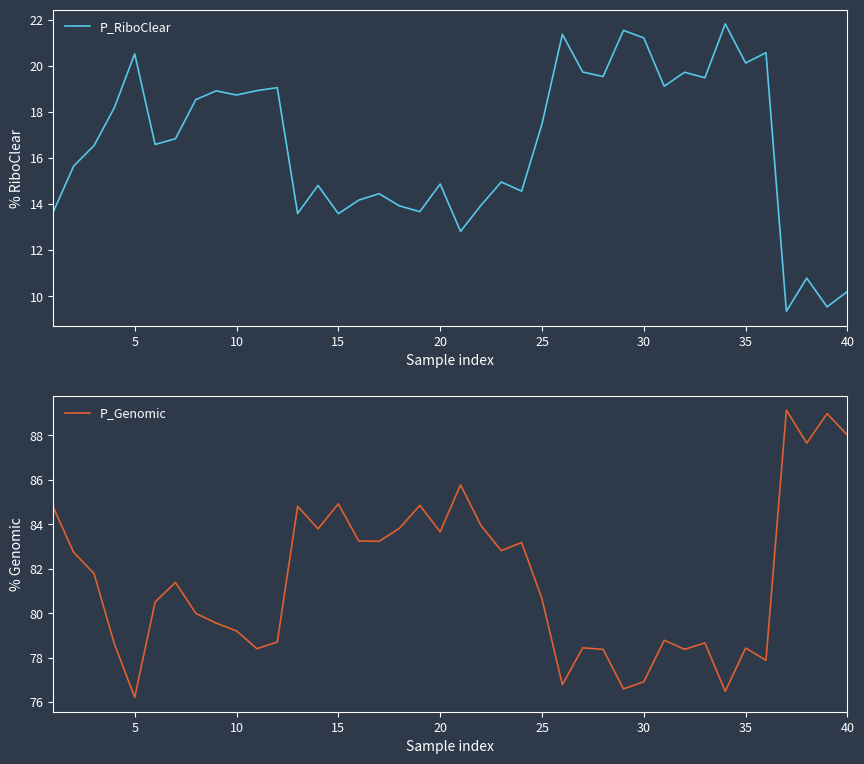

How many data points in P_Genomic are less than 81?

20